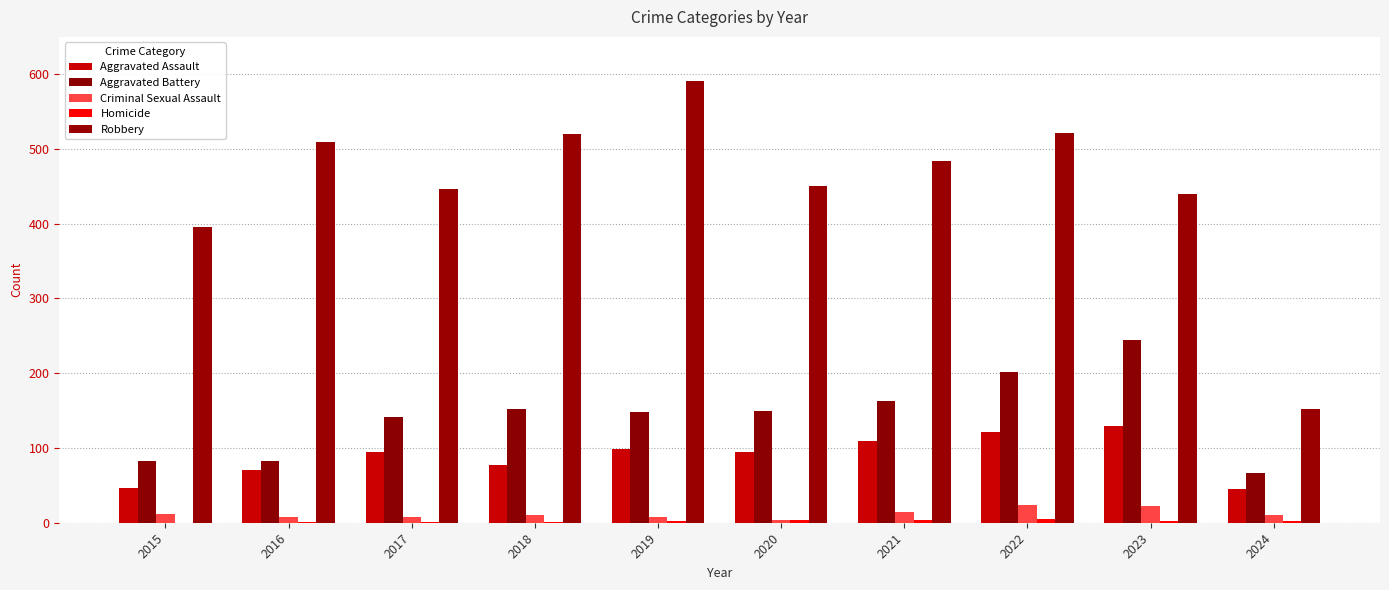

Reading left to right, list all the values displayed in this chart.

Aggravated Assault: 46	71	95	77	98	94	110	121	130	45
Aggravated Battery: 82	82	142	152	148	150	163	202	244	67
Criminal Sexual Assault: 12	8	8	11	8	3	14	24	22	11
Homicide: 0	1	1	1	2	3	4	5	2	2
Robbery: 395	510	446	520	591	450	484	521	440	152